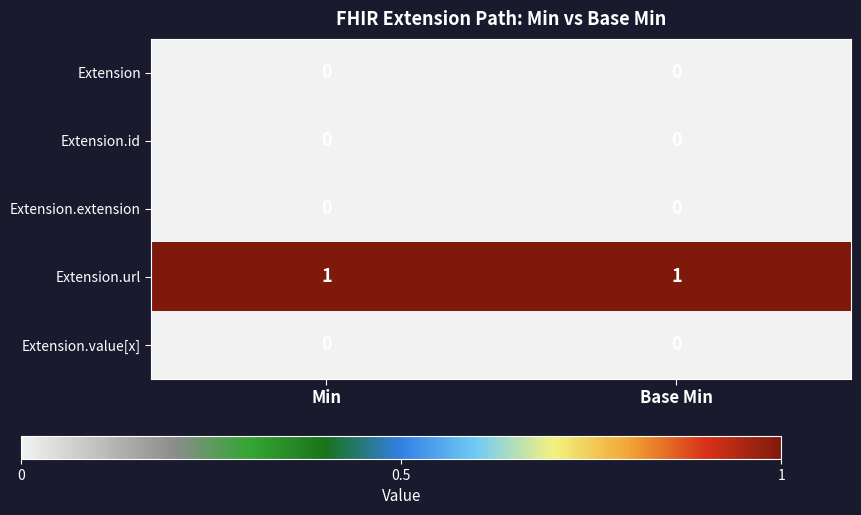

True or false: Extension.url has a value of 1 at Min.

True